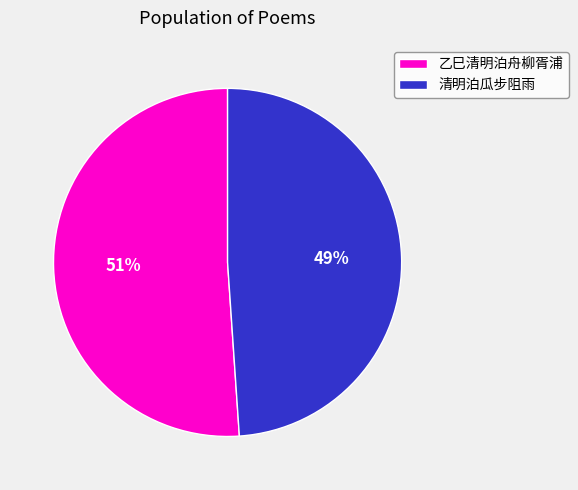

True or false: 清明泊瓜步阻雨 accounts for 64% of the total.

False